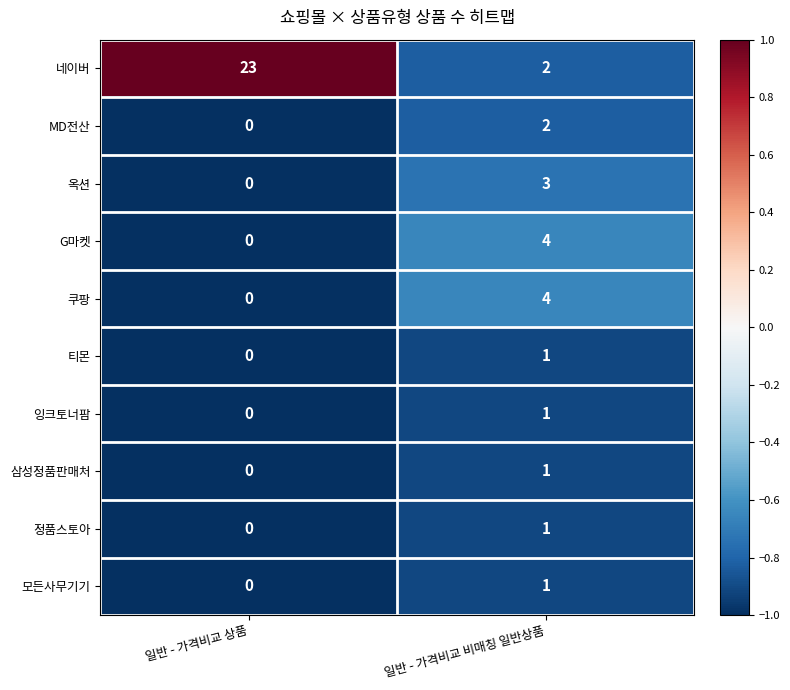

How many series are shown in this chart?

10